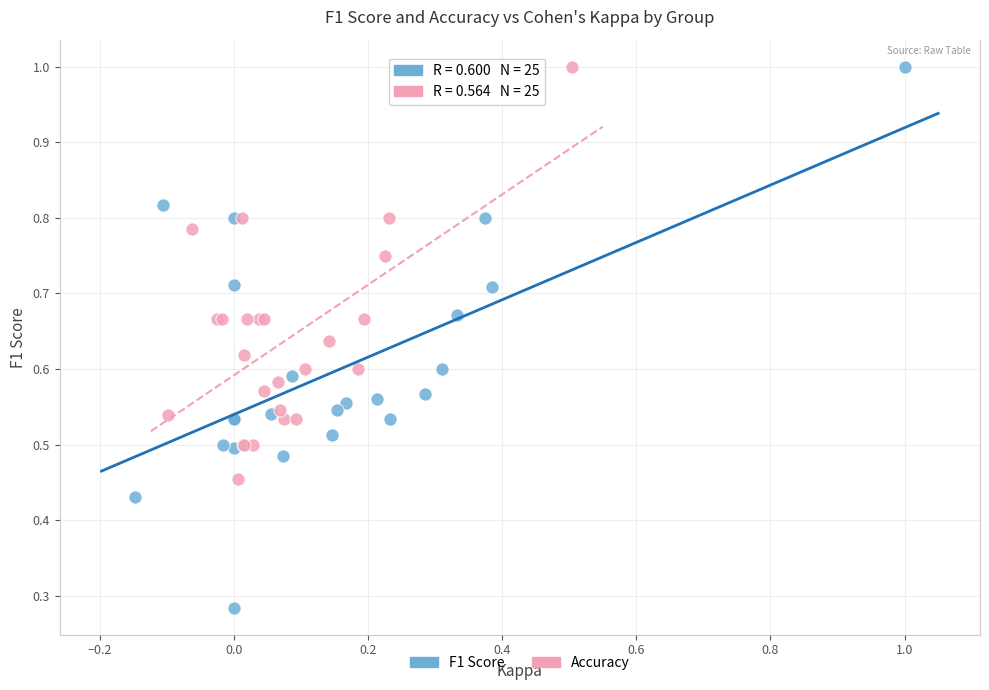

Which series has the widest spread of Y values?

F1 Score